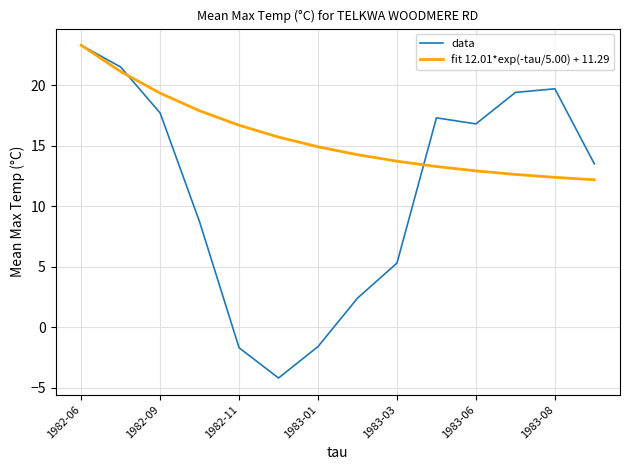

True or false: data and fit 12.01*exp(-tau/5.00) + 11.29 intersect in this chart.

True